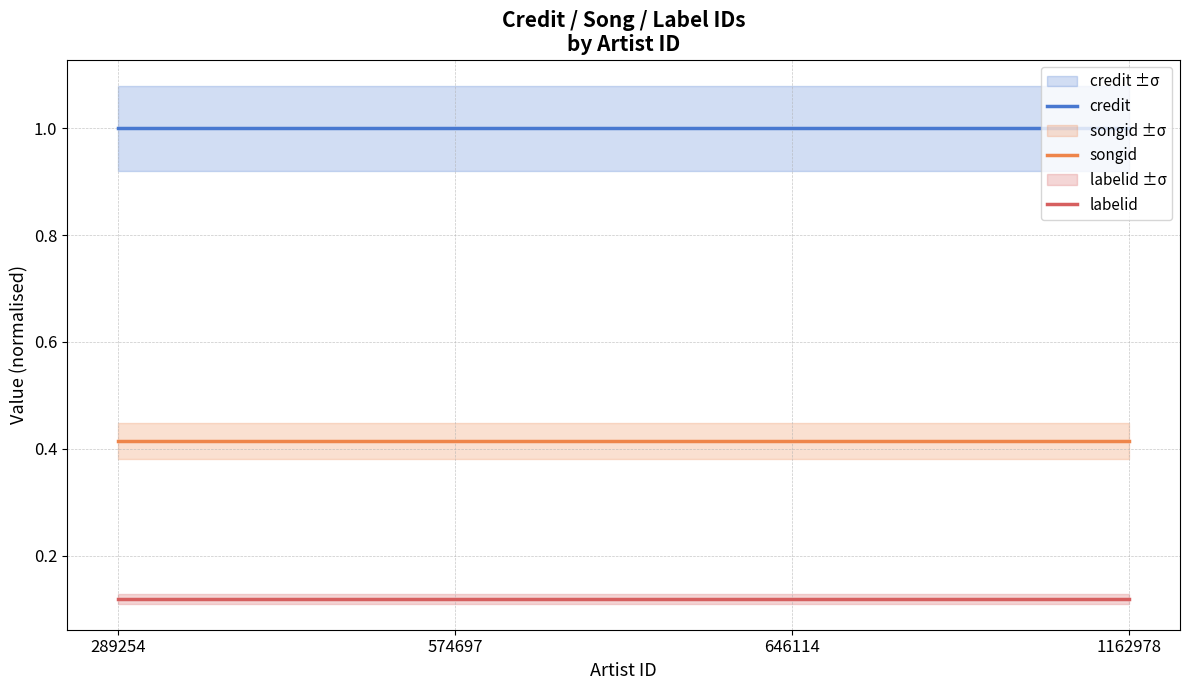

What are all the series names shown in the legend?

credit, songid, labelid